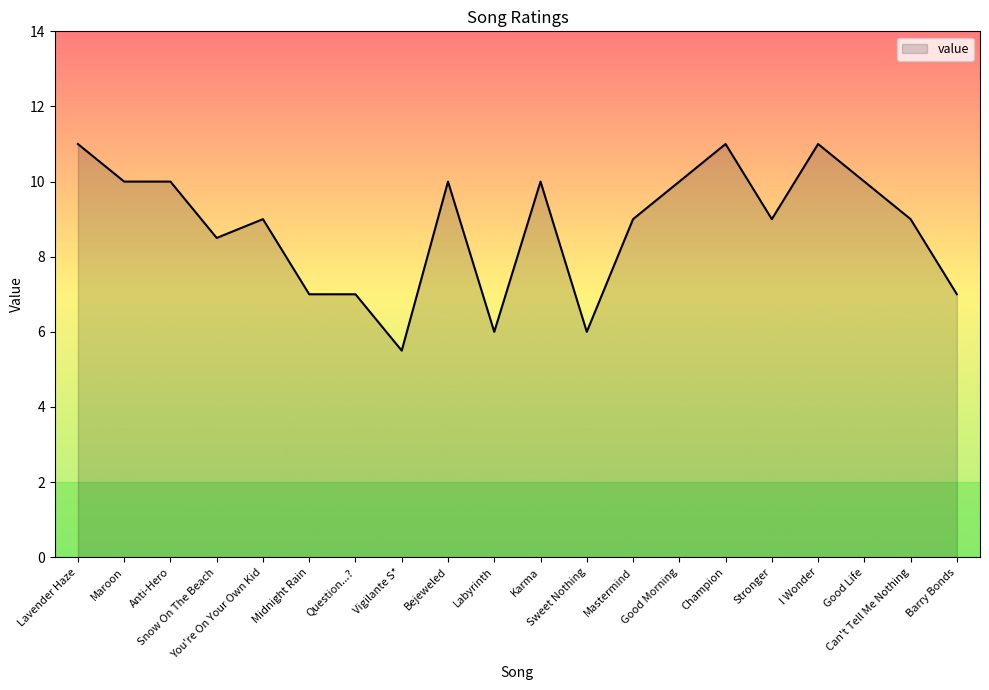

What is the difference between the maximum and minimum values?

5.5